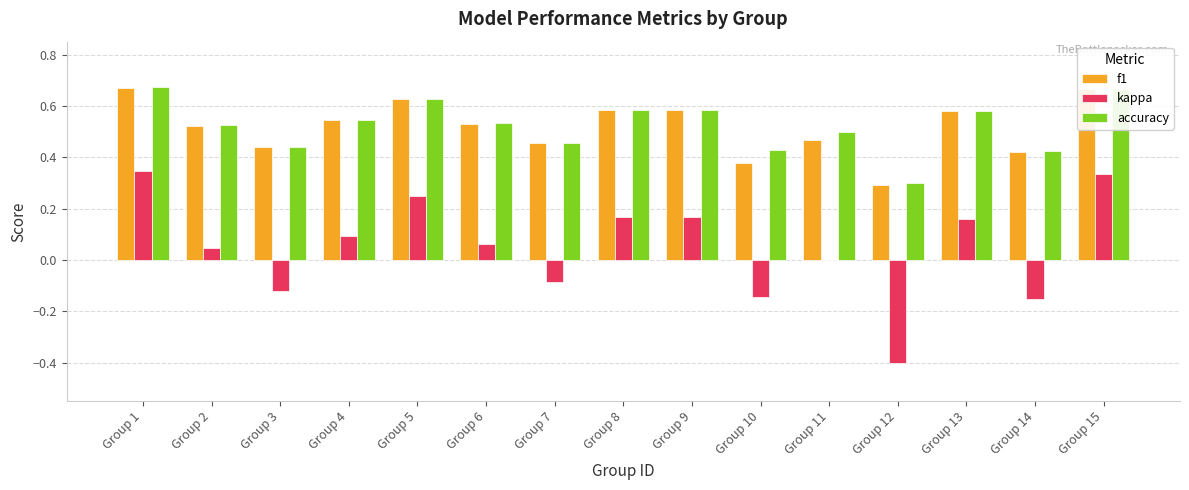

Are the bars horizontal?

No